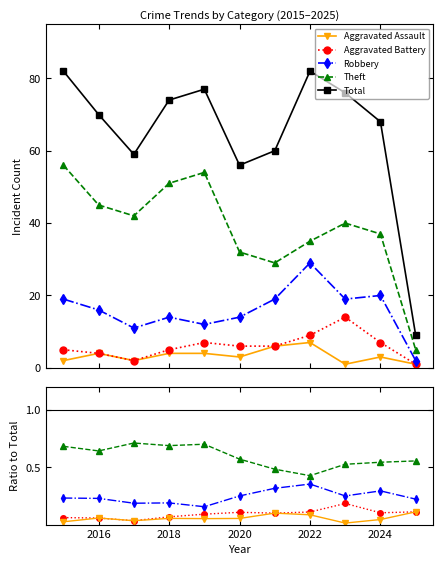

How many interior local valleys does the Aggravated Battery series have?

3